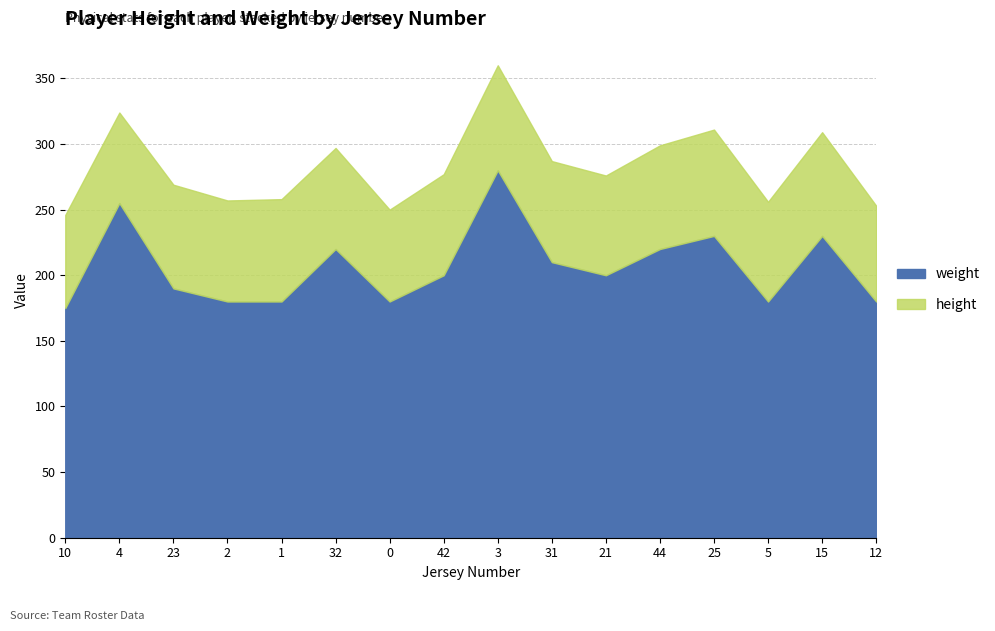

Is the value of weight at 12 greater than the value of height at 23?

Yes